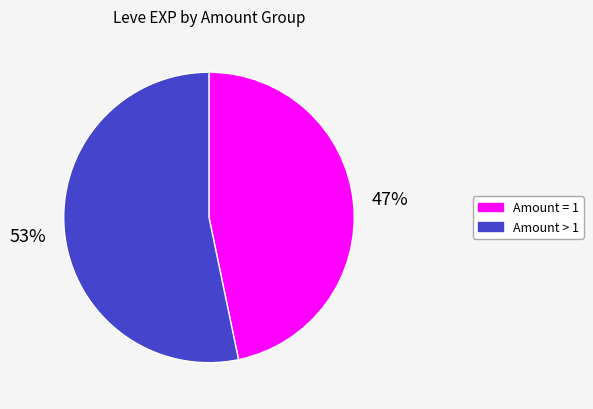

To the nearest percent, what is the average slice percentage?

50%